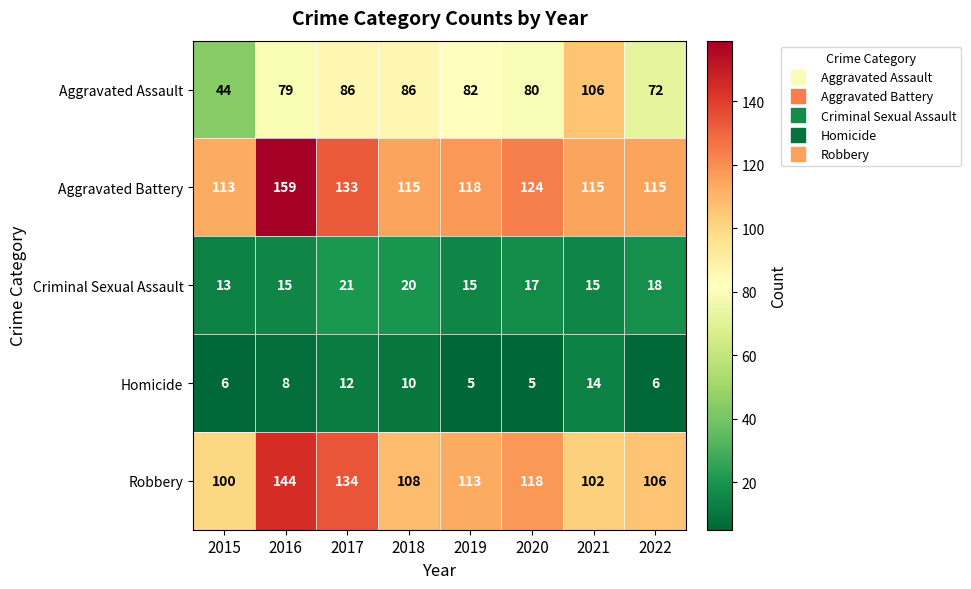

Which series has the largest range (max minus min)?

Aggravated Assault